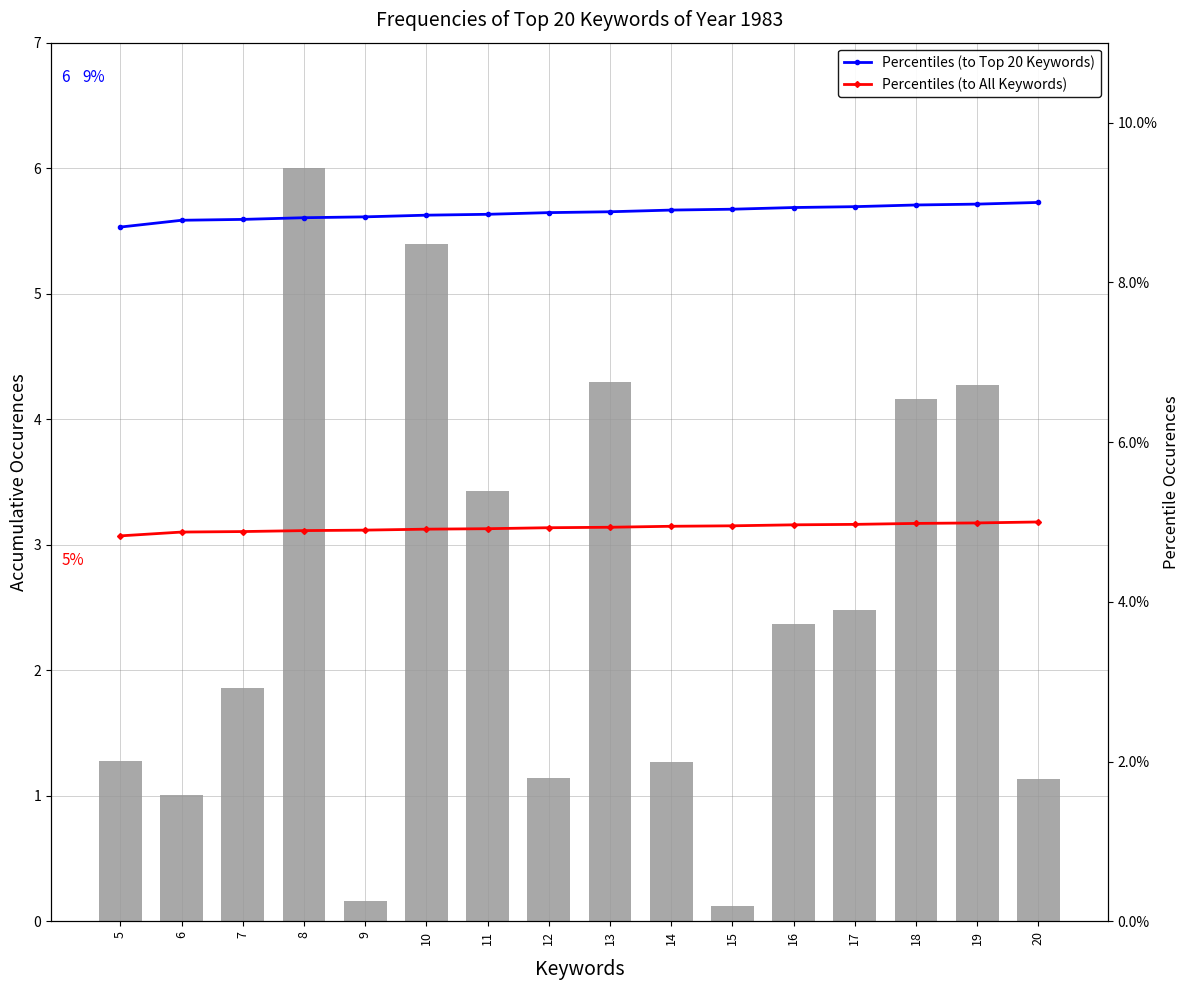

Rank the series at 14 from highest to lowest value.

col_3, Percentiles (to Top 20 Keywords), Percentiles (to All Keywords)